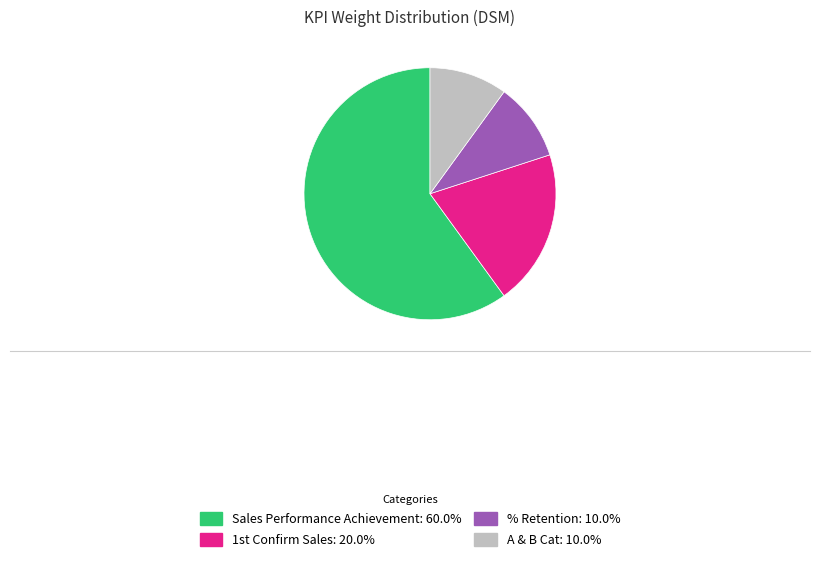

Is the sum of Sales Performance Achievement: 60.0% and % Retention: 10.0% greater than half?

Yes